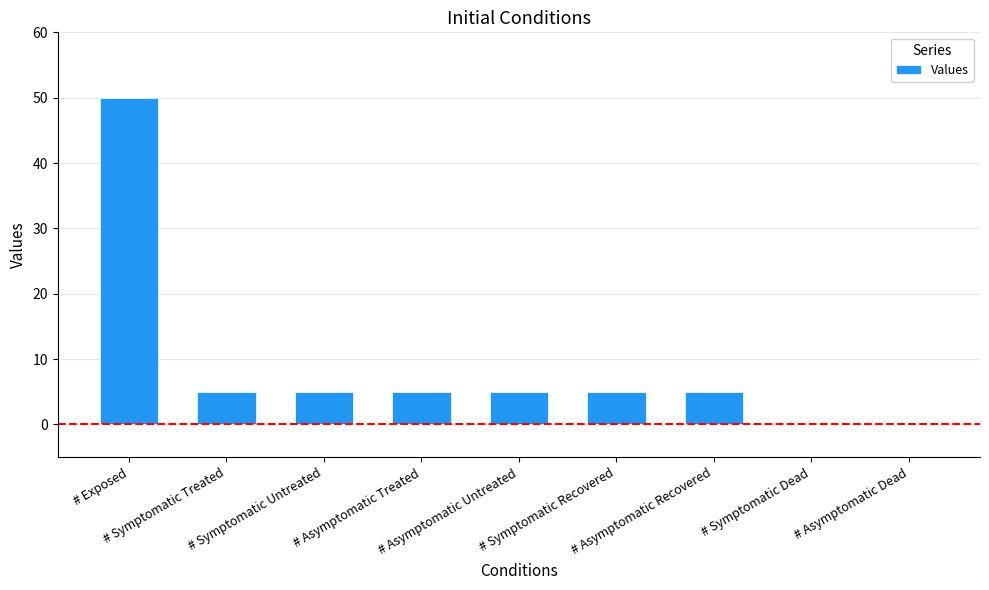

What is the greatest value displayed?

50